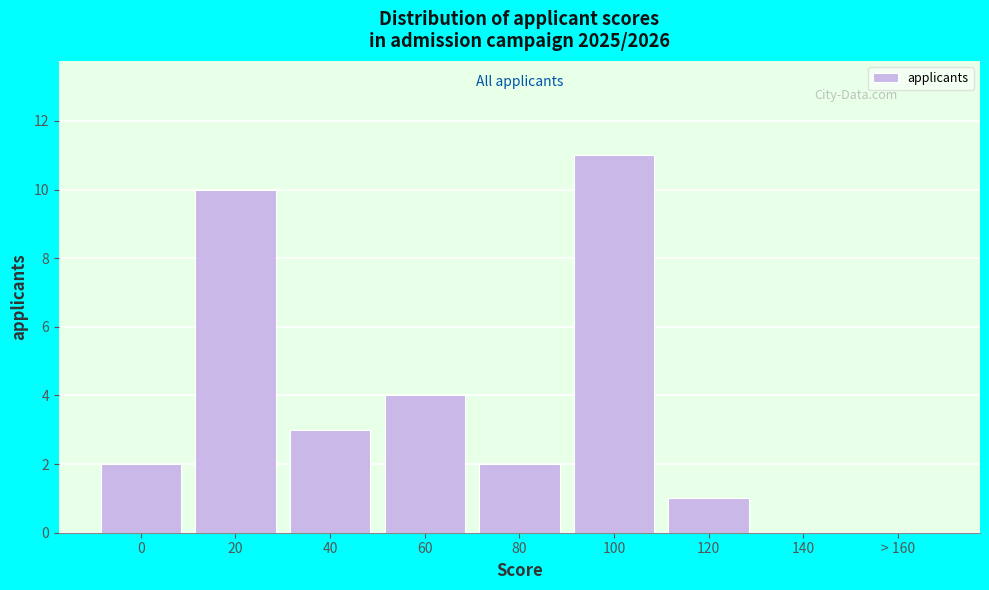

Reading left to right, what are all the values shown in this chart?

0=2	20=10	40=3	60=4	80=2	100=11	120=1	140=0	> 160=0